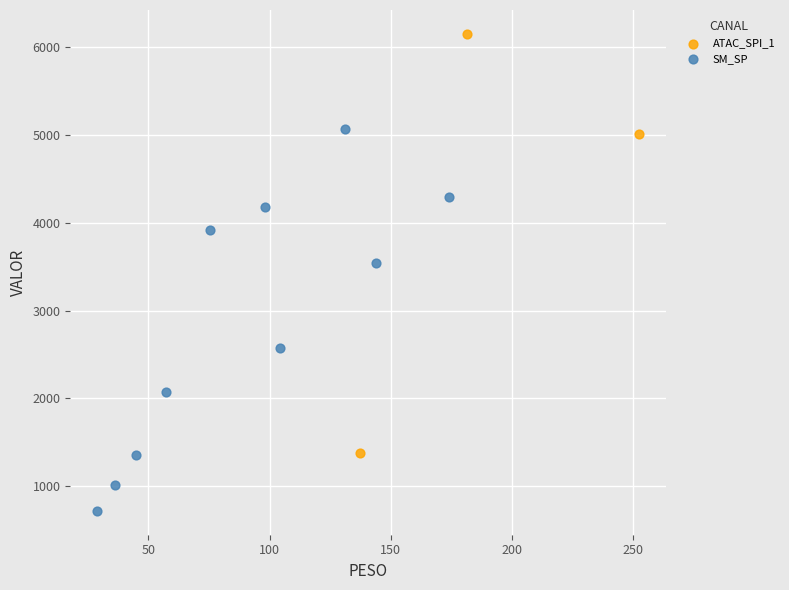

Which series contains the highest Y value?

ATAC_SPI_1